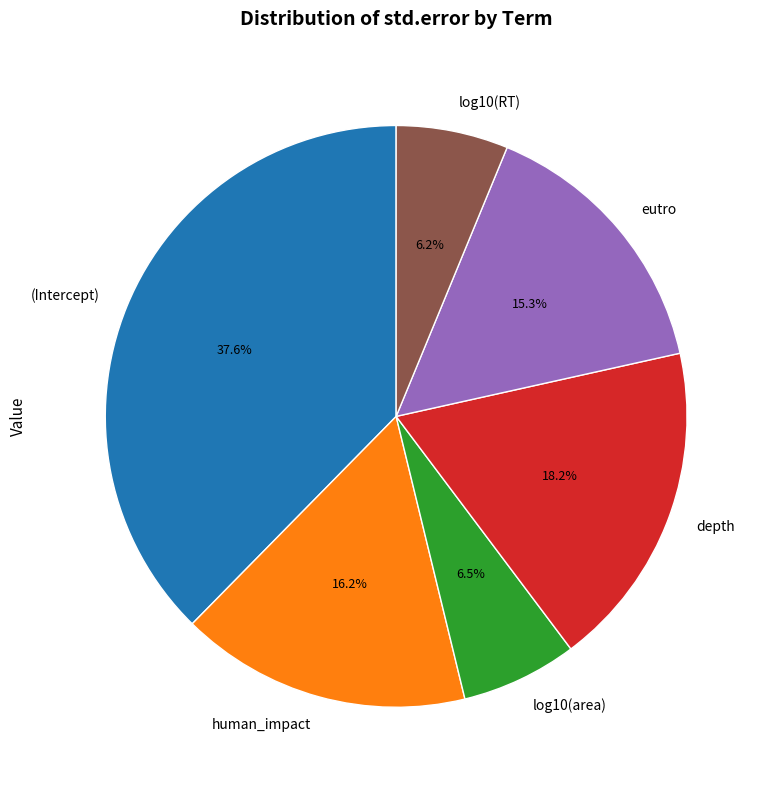

Which slice is the largest?

(Intercept)